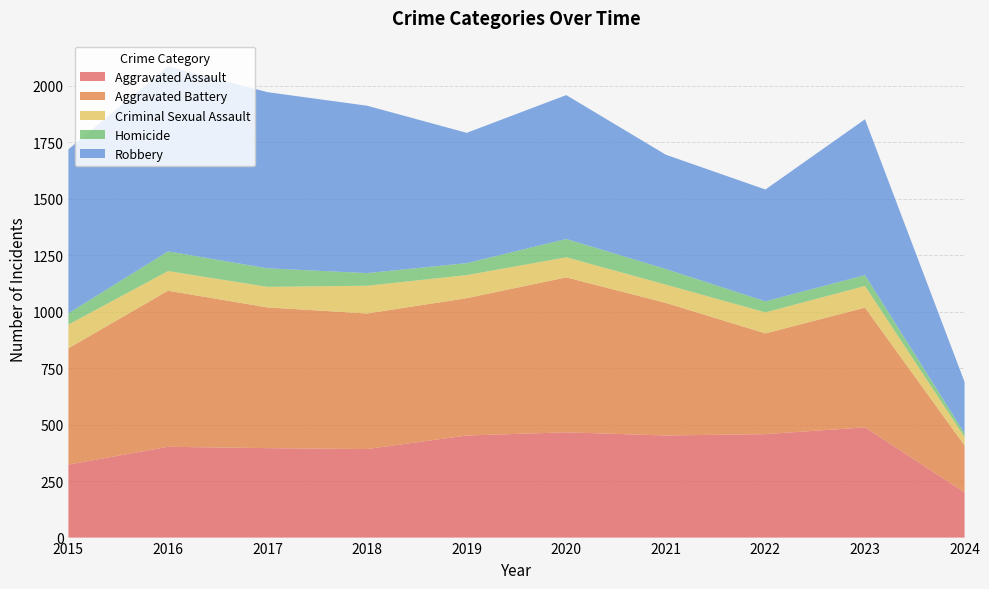

Reading left to right, list all the values displayed in this chart.

Aggravated Assault: 323	402	396	392	452	466	452	458	488	200
Aggravated Battery: 515	691	623	600	608	686	587	446	530	208
Criminal Sexual Assault: 105	87	91	123	102	89	81	93	96	37
Homicide: 50	87	82	56	53	81	69	49	48	17
Robbery: 726	819	780	741	577	637	506	495	690	227